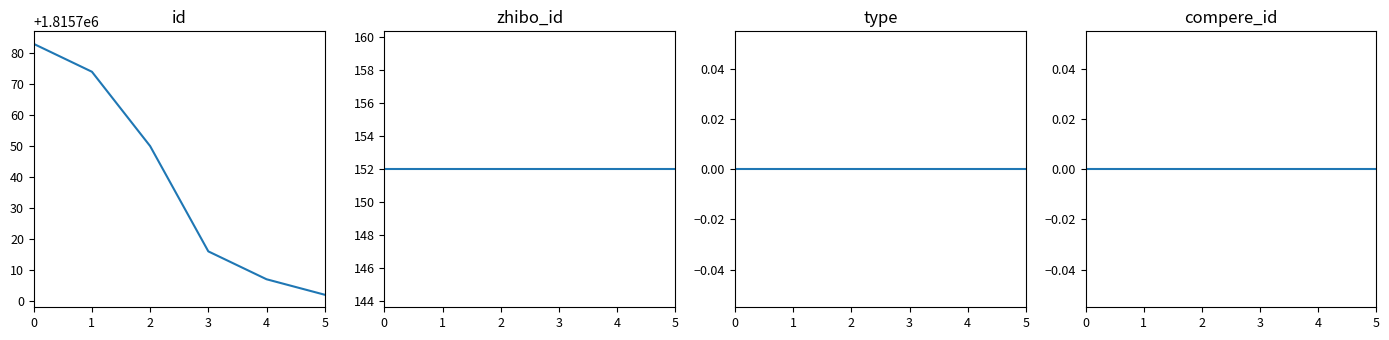

What is the value of the zhibo_id point at the 6th from the left?

152